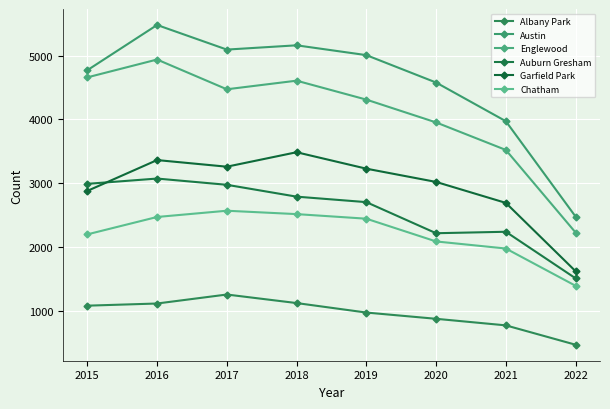

True or false: Chatham and Englewood intersect in this chart.

False